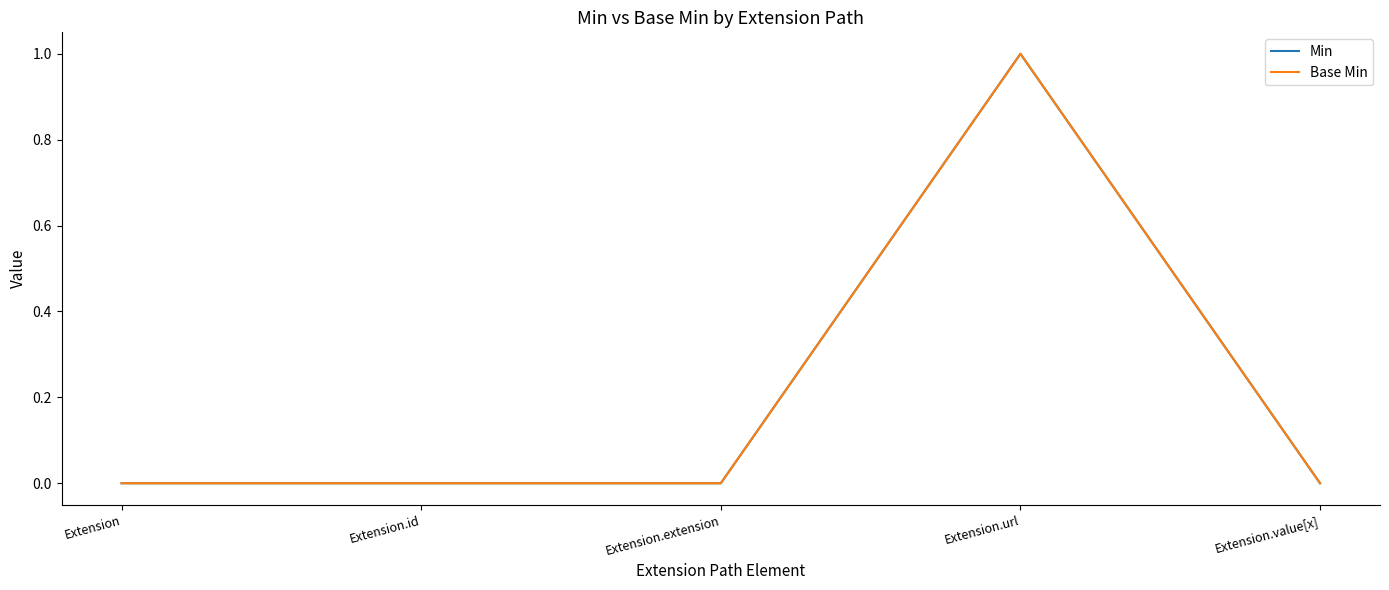

What is the label of the 2nd point from the right?

Extension.url